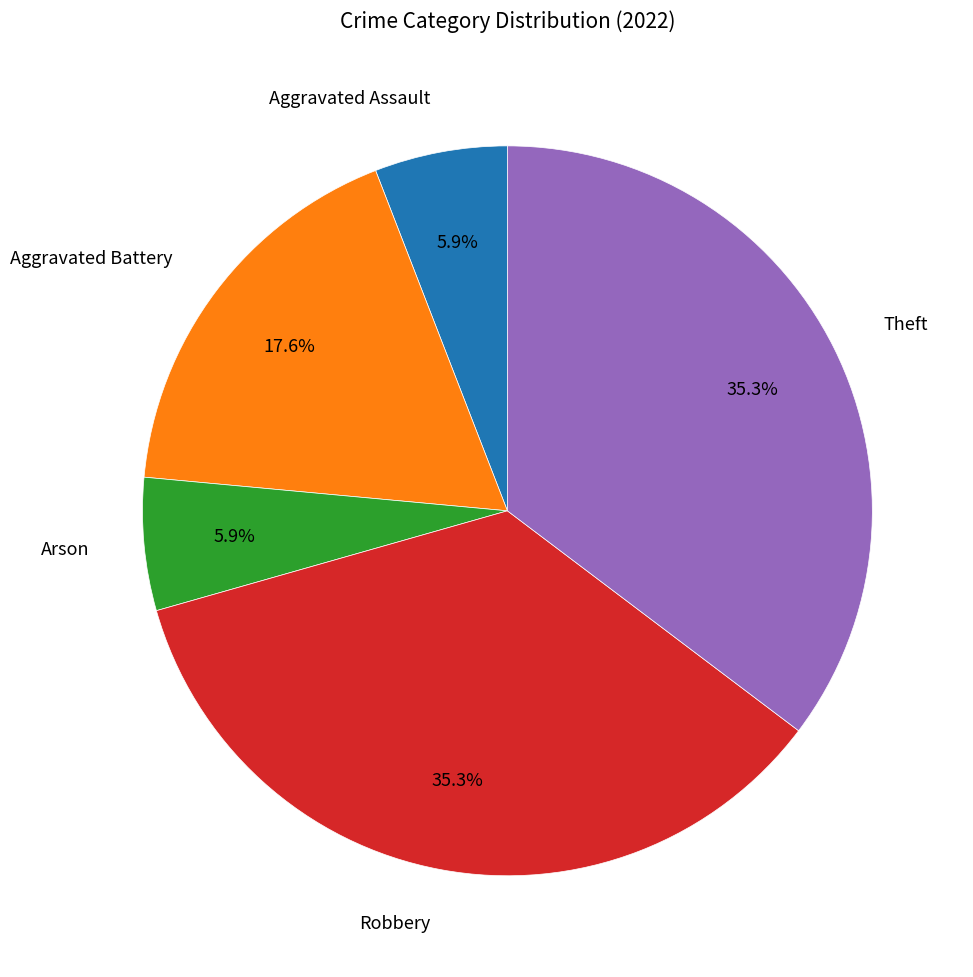

Is it true that Arson is 6% of the pie?

True